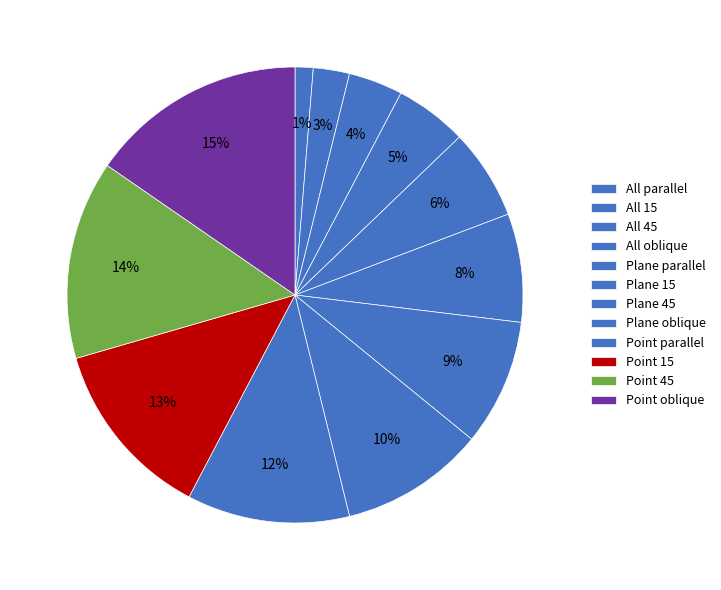

The All 15 slice represents 13% of the pie. True or false?

False